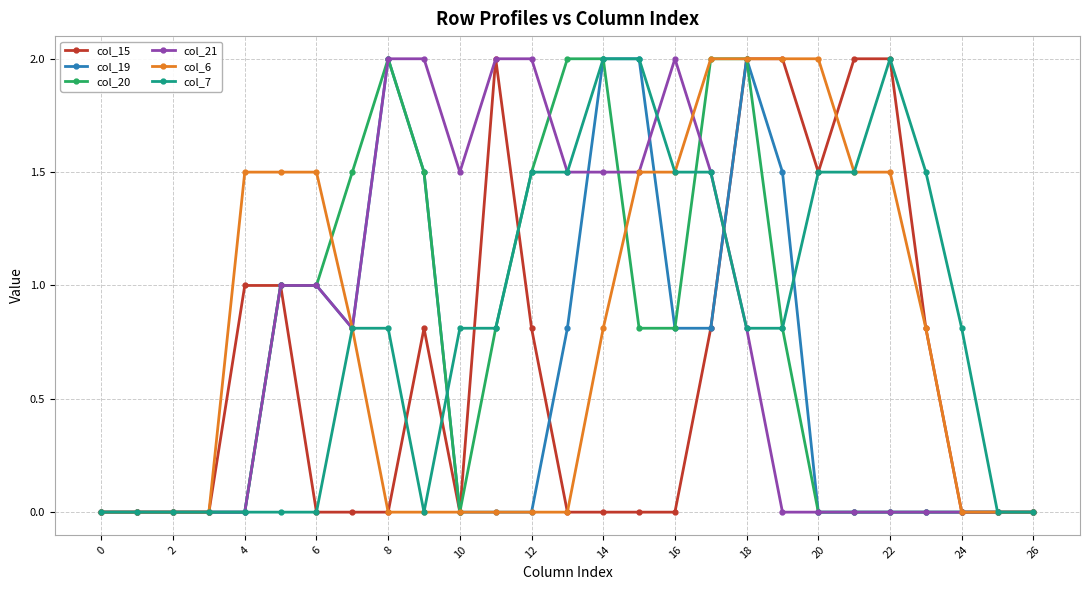

What is the greatest value displayed?

2.0